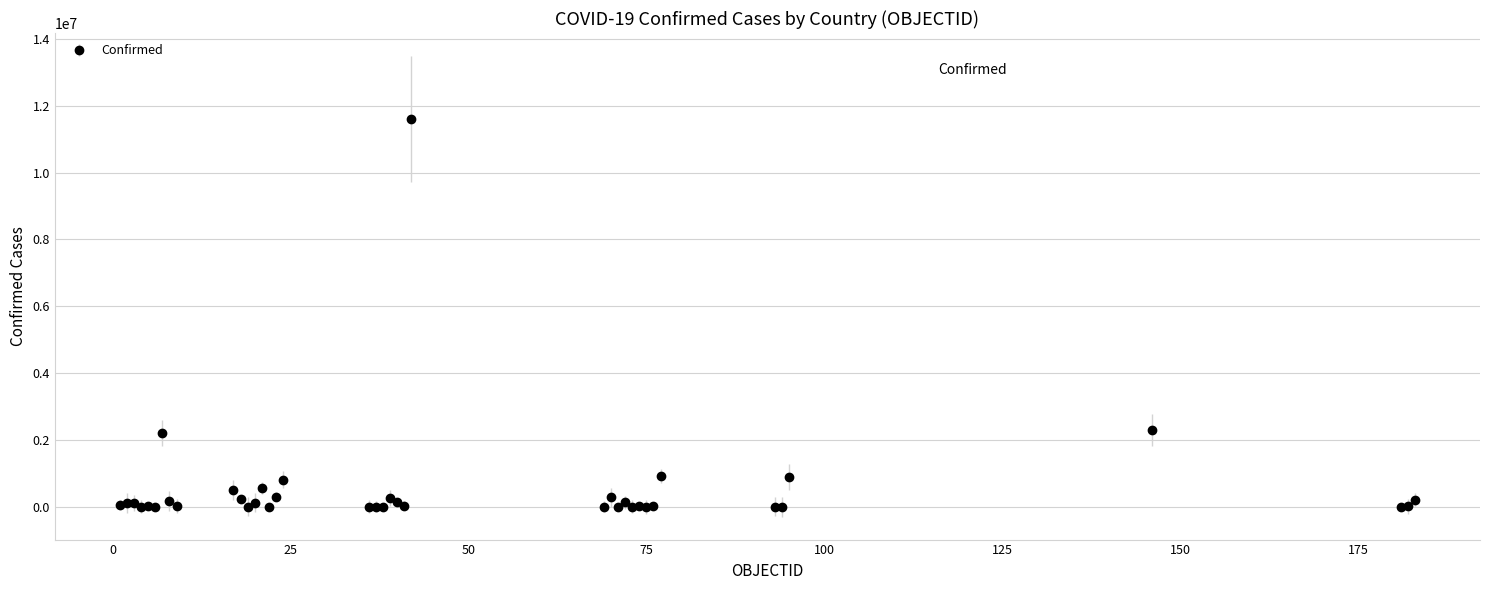

True or false: the data has more than 0 interior local peaks.

True